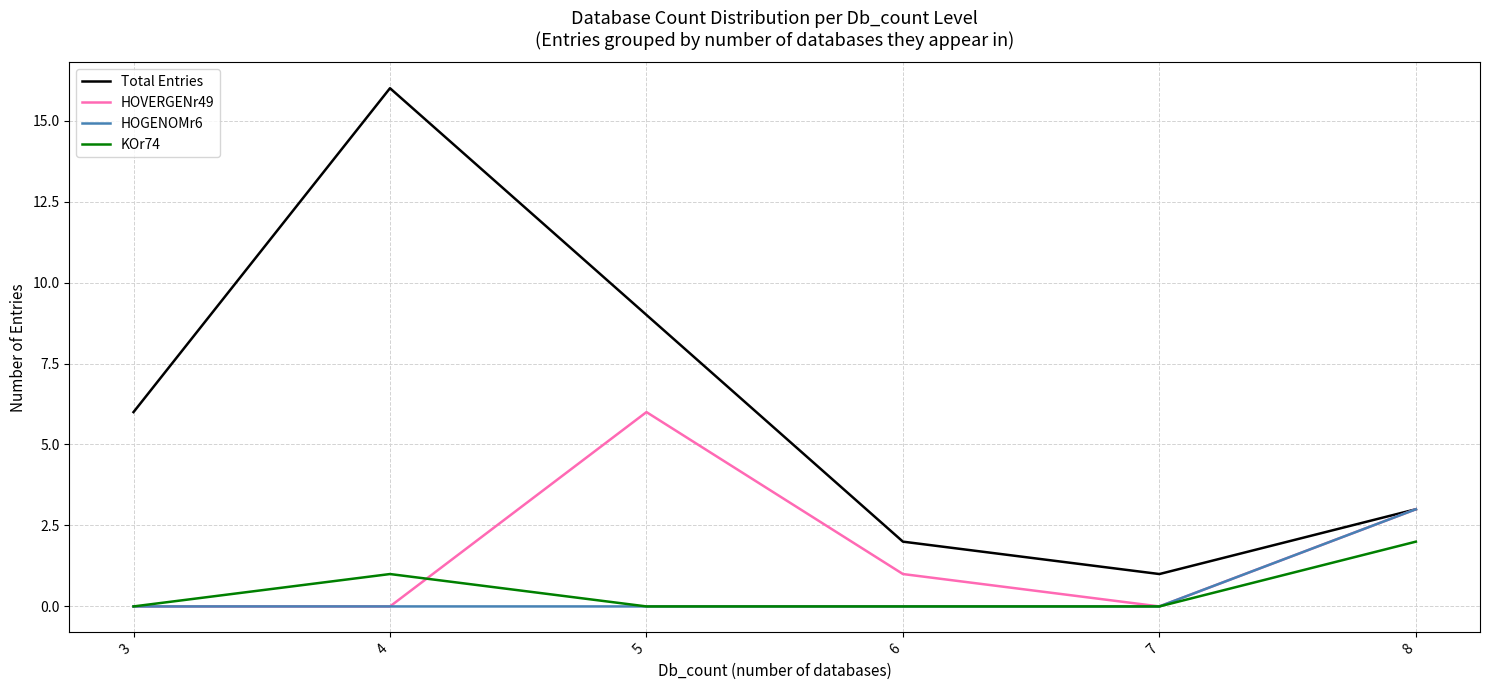

What is the spread (max minus min) of values at 4?

16